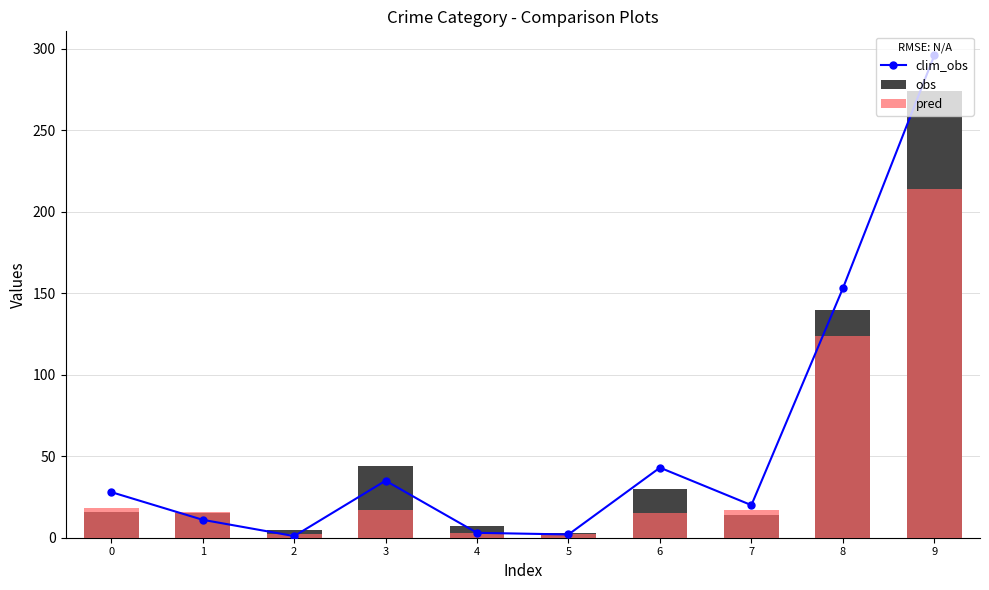

Between 0 and 3, which series saw the biggest shift?

obs